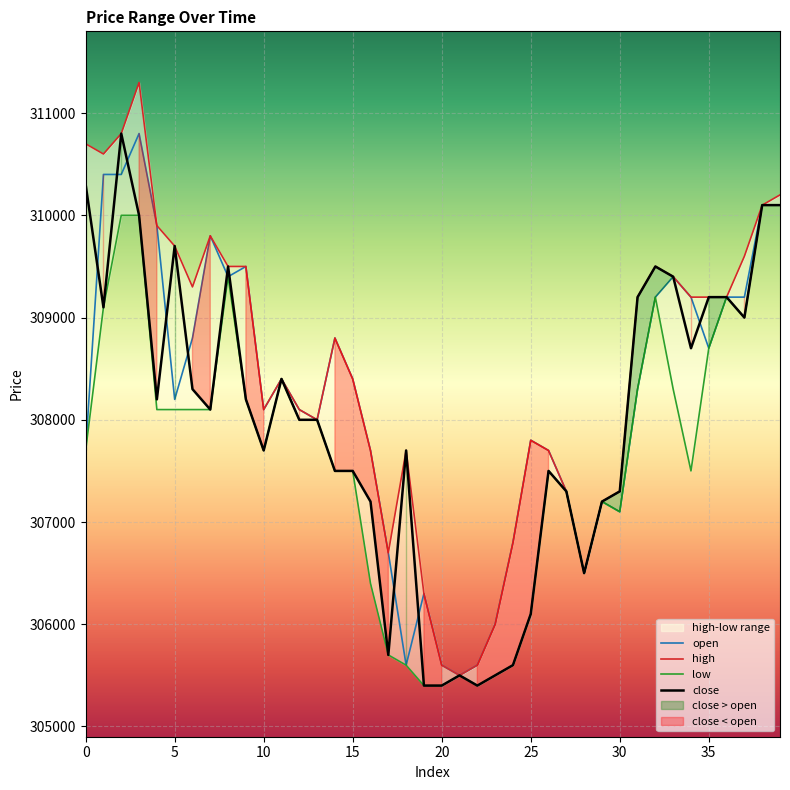

Which label corresponds to the smallest value in the chart?

19